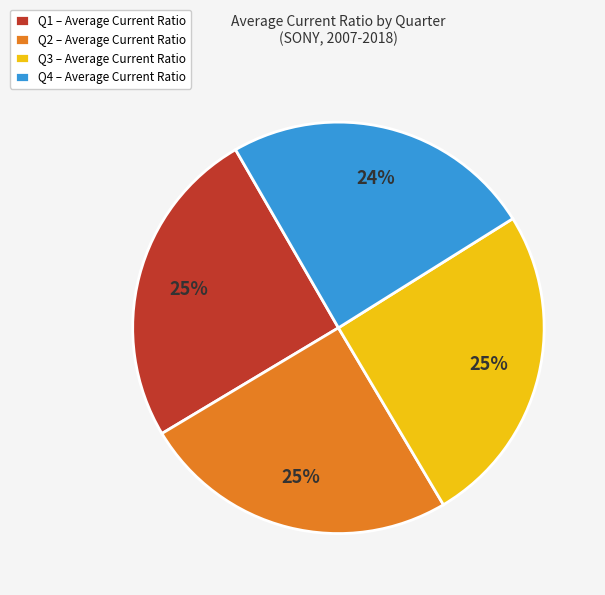

Do Q3 and Q2 together represent more than half of the pie?

Yes